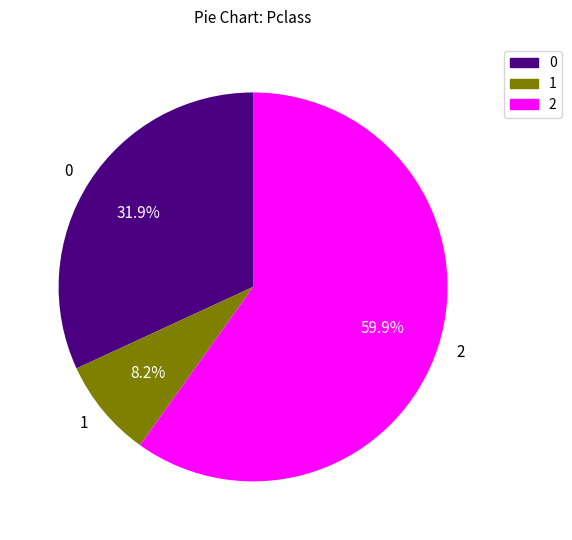

Rank the categories by value from highest to lowest.

2, 0, 1